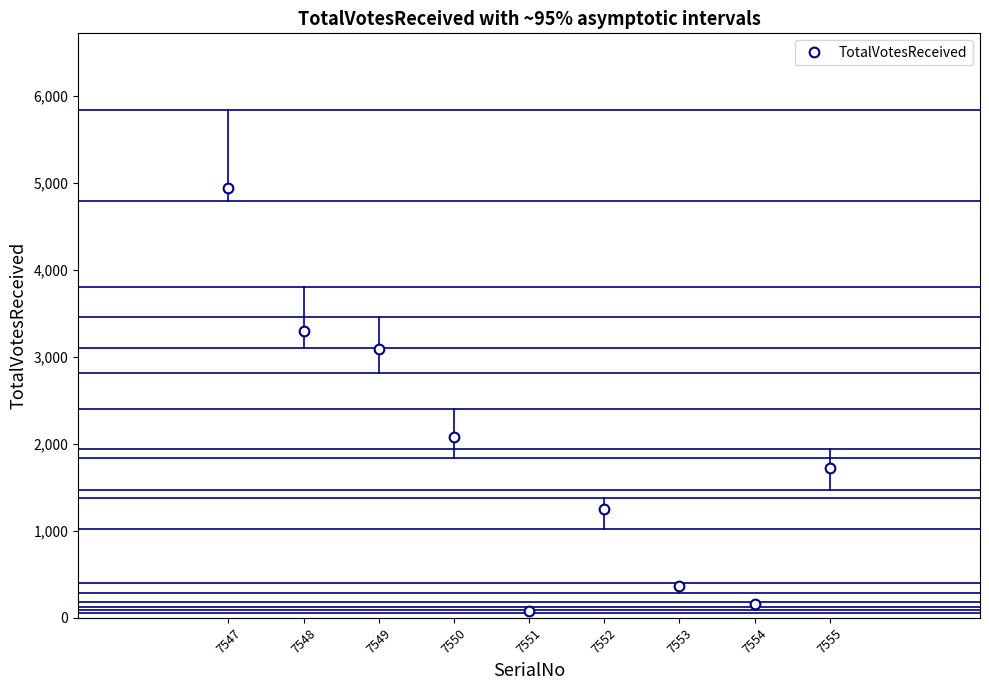

Does the chart display data point markers on the line(s)?

Yes